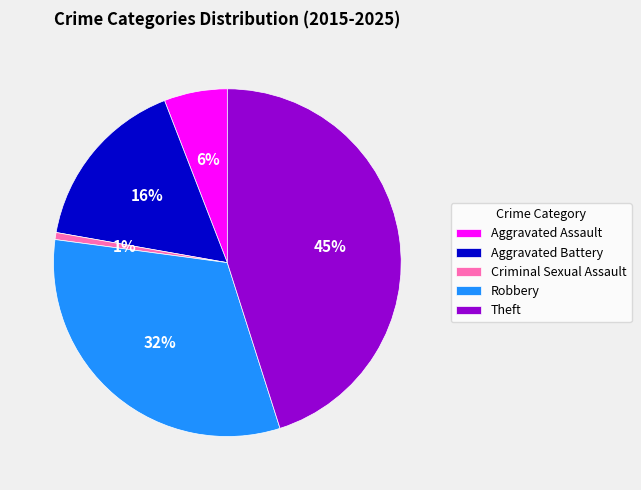

How many slices are in this pie chart?

5